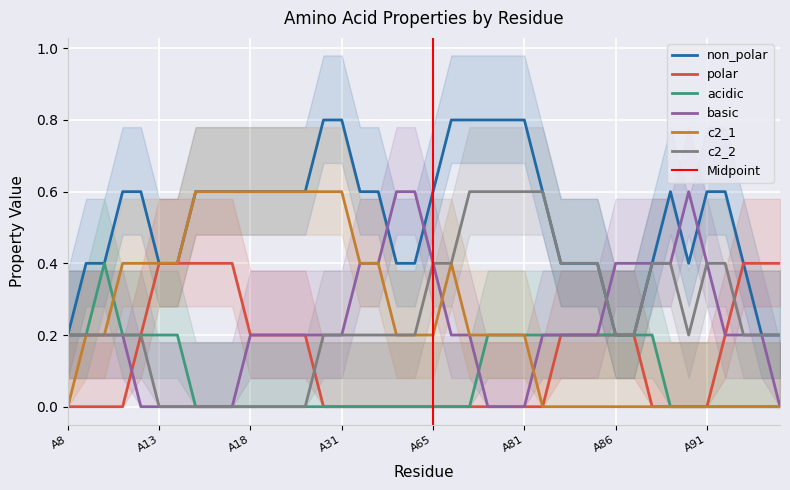

Does the chart display data point markers on the line(s)?

No